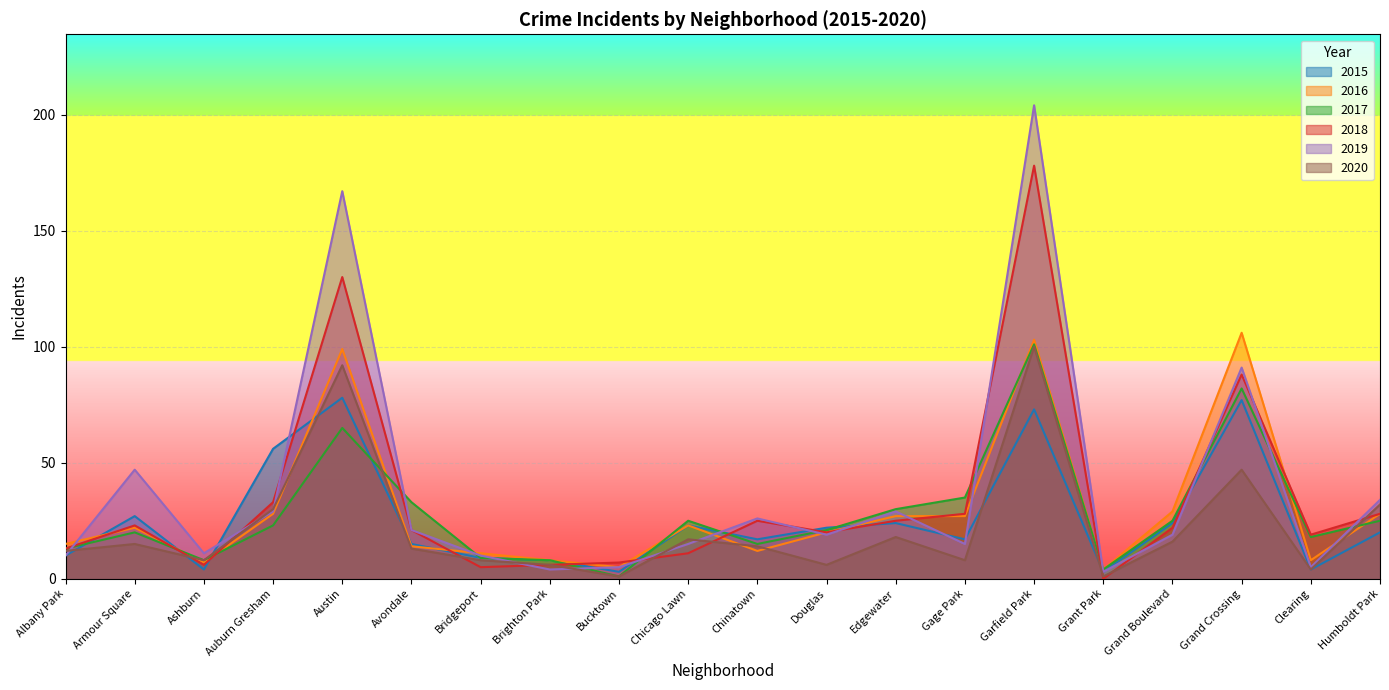

Reading left to right, extract all data points from this chart.

2015: Albany Park=10	Armour Square=27	Ashburn=4	Auburn Gresham=56	Austin=78	Avondale=15	Bridgeport=9	Brighton Park=8	Bucktown=3	Chicago Lawn=23	Chinatown=17	Douglas=22	Edgewater=24	Gage Park=17	Garfield Park=73	Grant Park=3	Grand Boulevard=24	Grand Crossing=77	Clearing=4	Humboldt Park=20
2016: Albany Park=15	Armour Square=22	Ashburn=7	Auburn Gresham=28	Austin=99	Avondale=14	Bridgeport=11	Brighton Park=8	Bucktown=5	Chicago Lawn=23	Chinatown=12	Douglas=20	Edgewater=27	Gage Park=27	Garfield Park=103	Grant Park=4	Grand Boulevard=29	Grand Crossing=106	Clearing=8	Humboldt Park=28
2017: Albany Park=13	Armour Square=20	Ashburn=8	Auburn Gresham=23	Austin=65	Avondale=33	Bridgeport=9	Brighton Park=8	Bucktown=1	Chicago Lawn=25	Chinatown=15	Douglas=21	Edgewater=30	Gage Park=35	Garfield Park=101	Grant Park=4	Grand Boulevard=25	Grand Crossing=82	Clearing=18	Humboldt Park=25
2018: Albany Park=13	Armour Square=23	Ashburn=6	Auburn Gresham=33	Austin=130	Avondale=21	Bridgeport=5	Brighton Park=6	Bucktown=7	Chicago Lawn=11	Chinatown=25	Douglas=20	Edgewater=25	Gage Park=28	Garfield Park=178	Grant Park=0	Grand Boulevard=22	Grand Crossing=88	Clearing=19	Humboldt Park=28
2020: Albany Park=12	Armour Square=15	Ashburn=8	Auburn Gresham=30	Austin=92	Avondale=13	Bridgeport=8	Brighton Park=6	Bucktown=1	Chicago Lawn=17	Chinatown=14	Douglas=6	Edgewater=18	Gage Park=8	Garfield Park=100	Grant Park=1	Grand Boulevard=16	Grand Crossing=47	Clearing=4	Humboldt Park=32
2019: Albany Park=10	Armour Square=47	Ashburn=11	Auburn Gresham=29	Austin=167	Avondale=21	Bridgeport=10	Brighton Park=4	Bucktown=5	Chicago Lawn=15	Chinatown=26	Douglas=19	Edgewater=29	Gage Park=15	Garfield Park=204	Grant Park=3	Grand Boulevard=19	Grand Crossing=91	Clearing=5	Humboldt Park=34